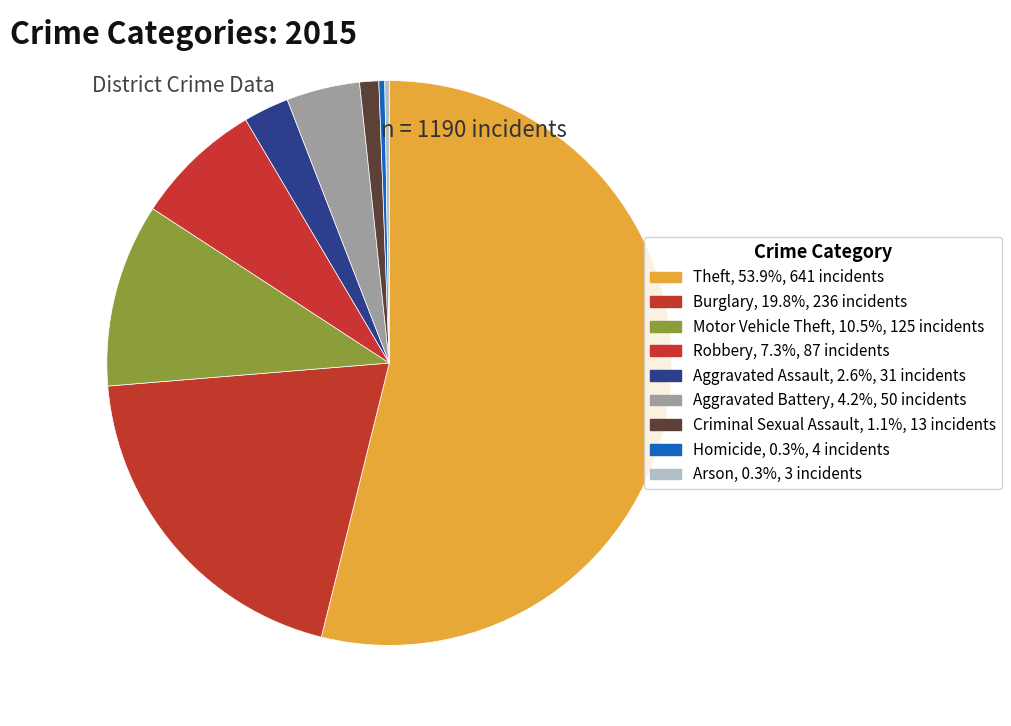

The Burglary slice represents 11% of the pie. True or false?

False